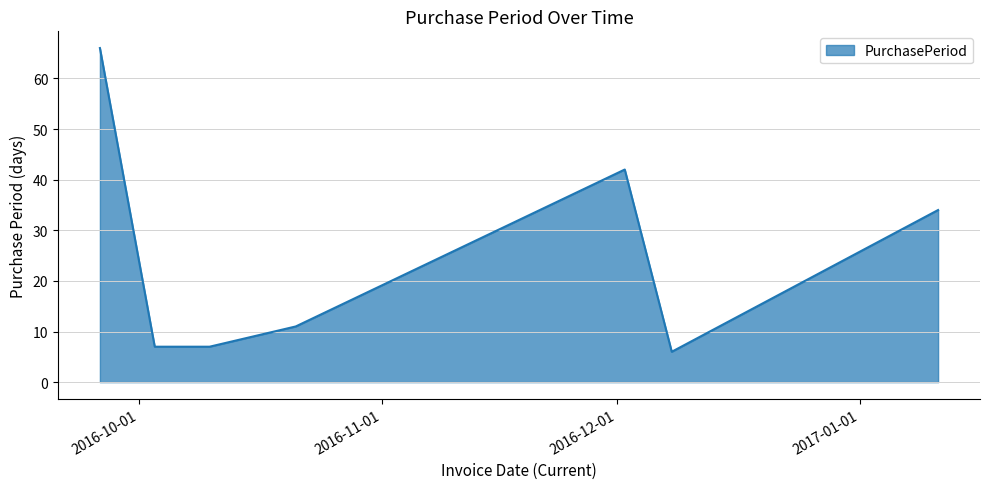

What is the difference between the second highest and second lowest values?

35